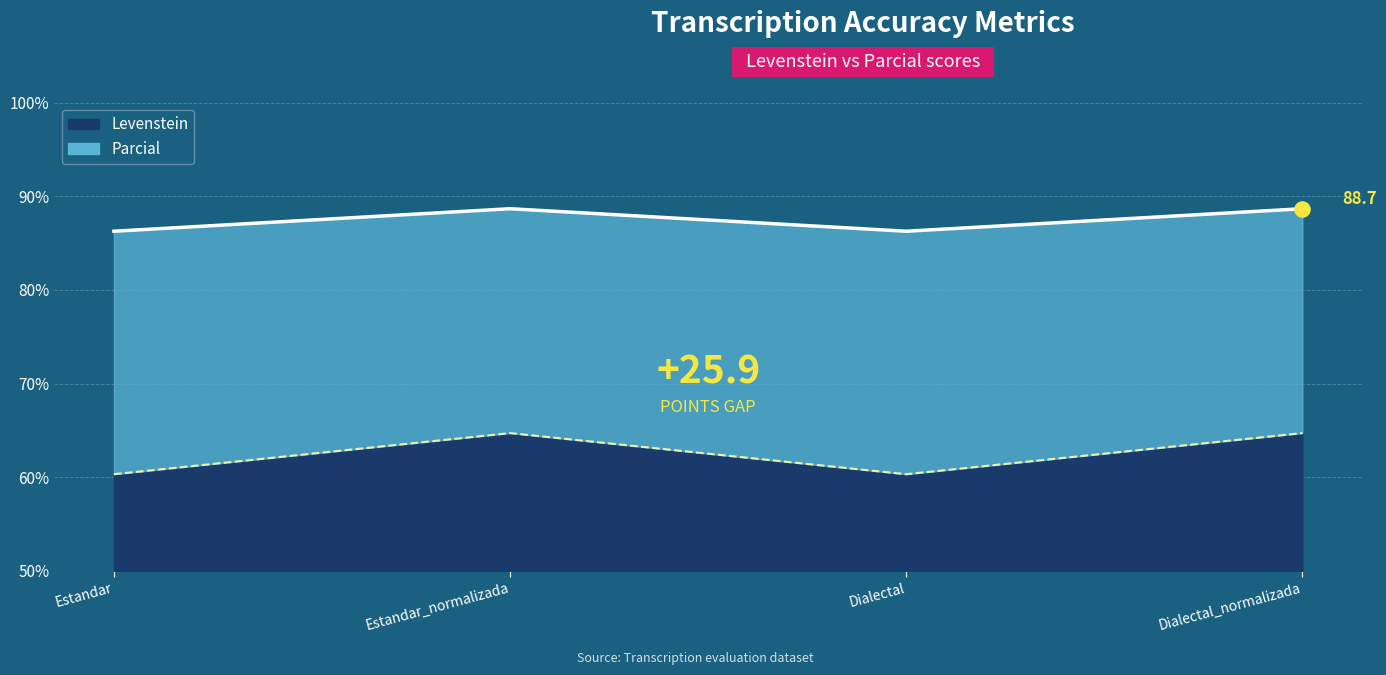

Which series reaches the maximum Y coordinate?

Parcial line